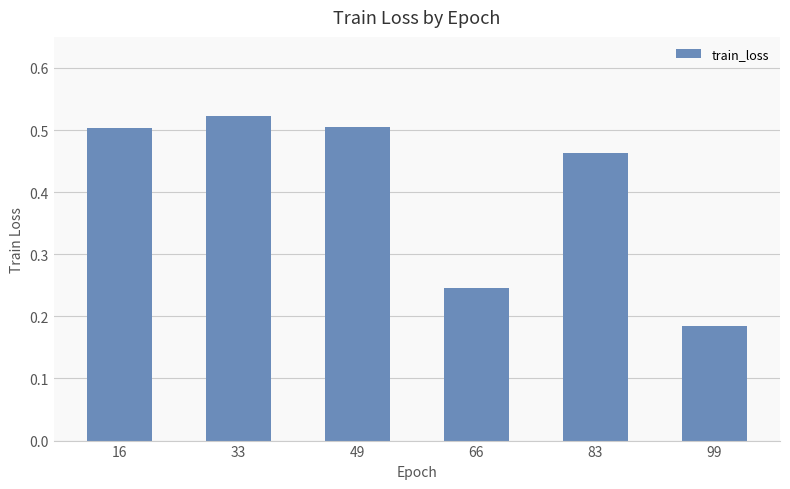

Which has a higher value, 83 or 33?

33